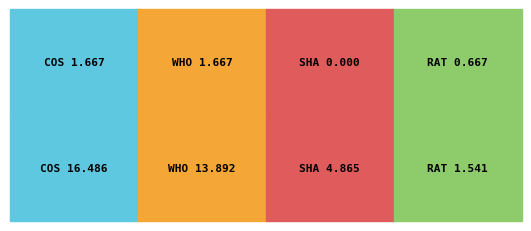

What is the average value of the buy series?

1